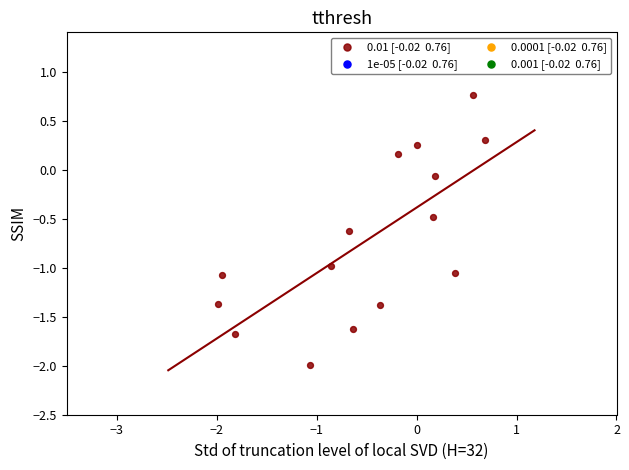

What is the range of X values (max minus min)?

2.7